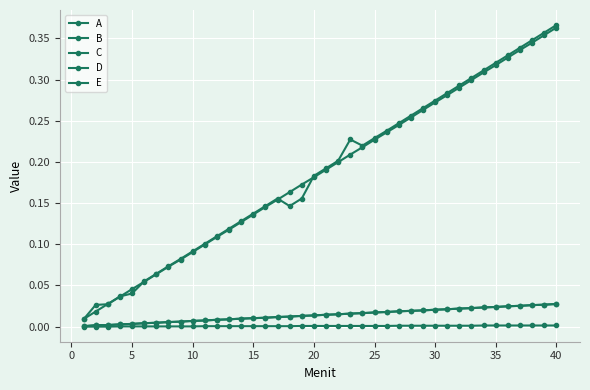

List the series in order of their peak value, lowest first.

E, A, B, D, C